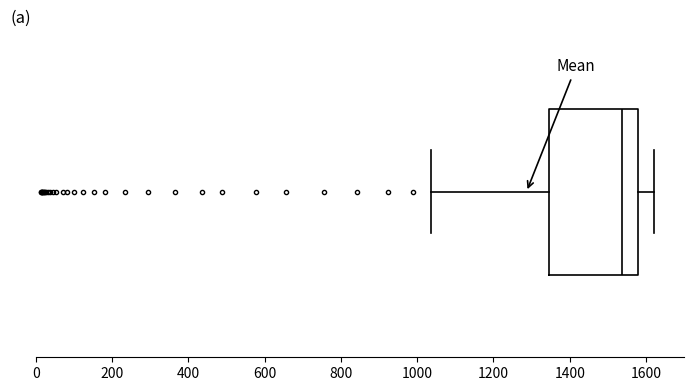

Where does the median line of the box sit on the x-axis? The values are not printed on the chart, so give them approximately, as read against the axis.

1540